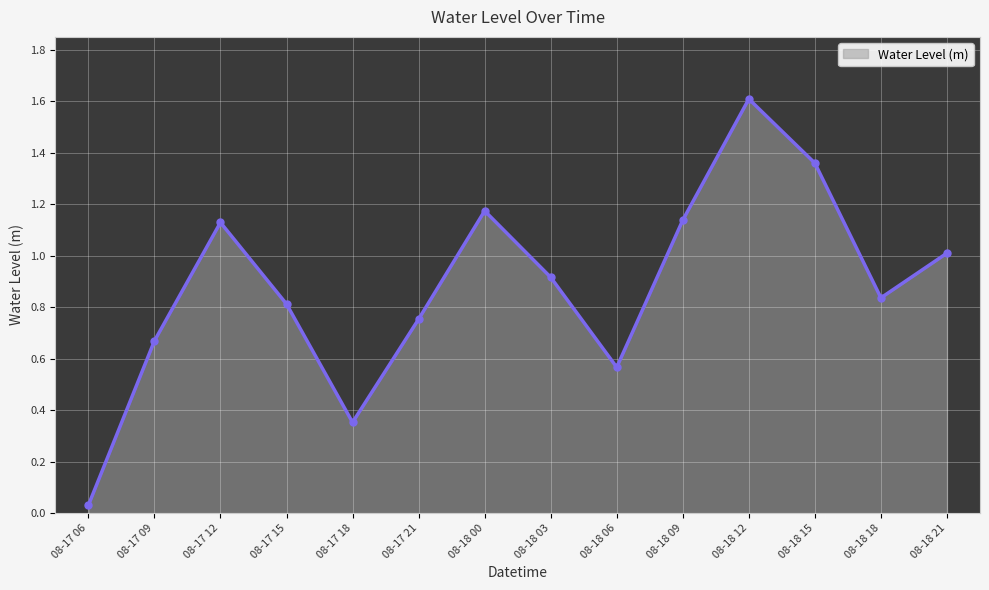

Which category has the highest value across all series?

08-18 12